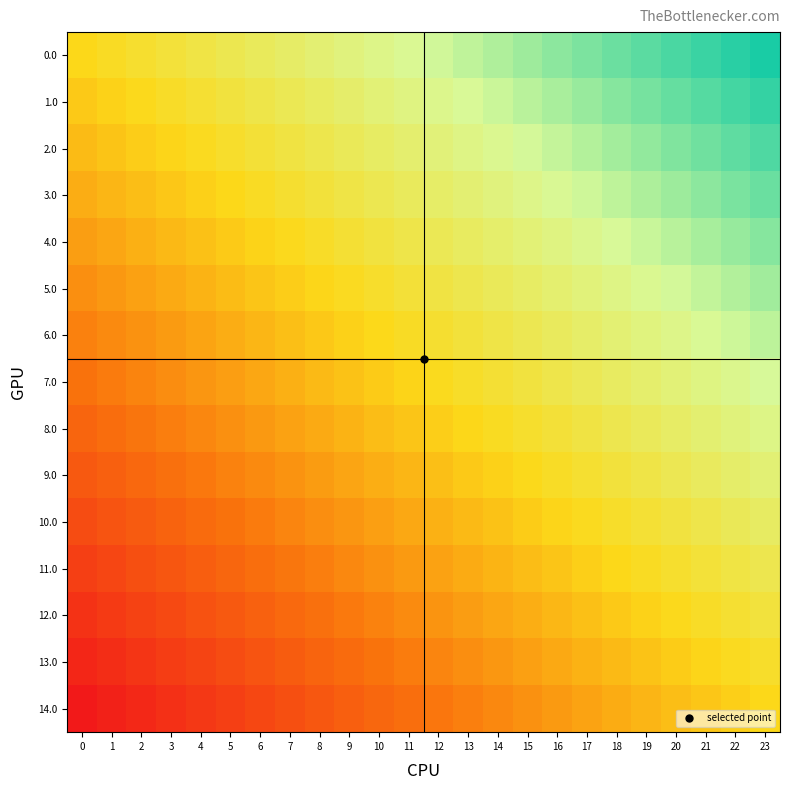

What is the total value across all series at 11?

-0.3